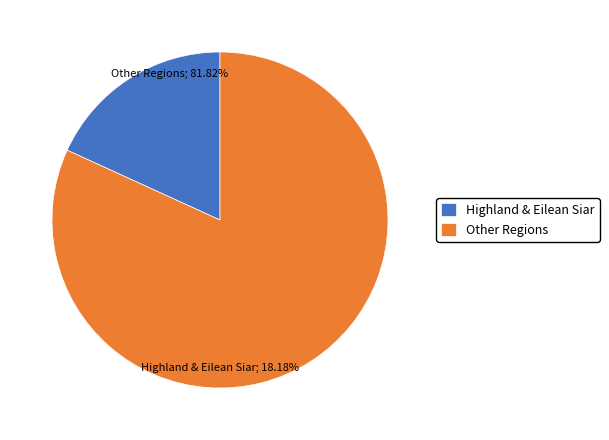

Is it true that Light rain is 9% of the pie?

False